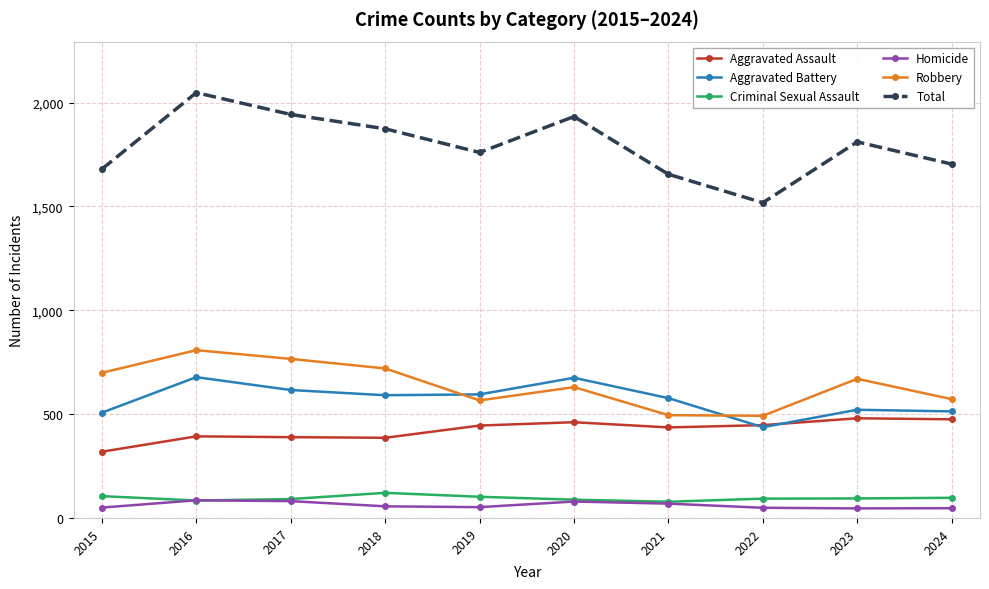

Is it true that Aggravated Battery equals 507 at 2015?

True